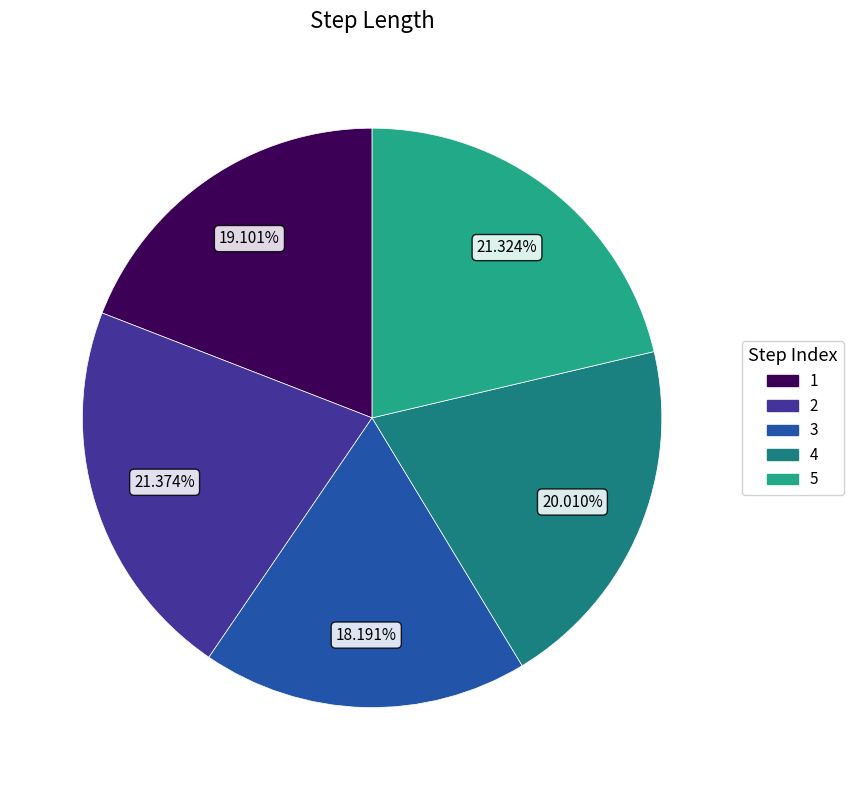

Does any single category account for the majority?

No